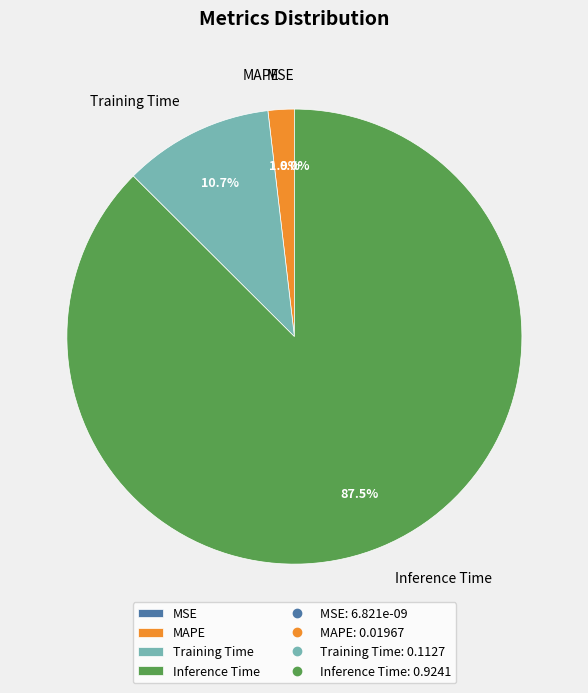

Do MAPE and SMAPE together represent more than half of the pie?

No